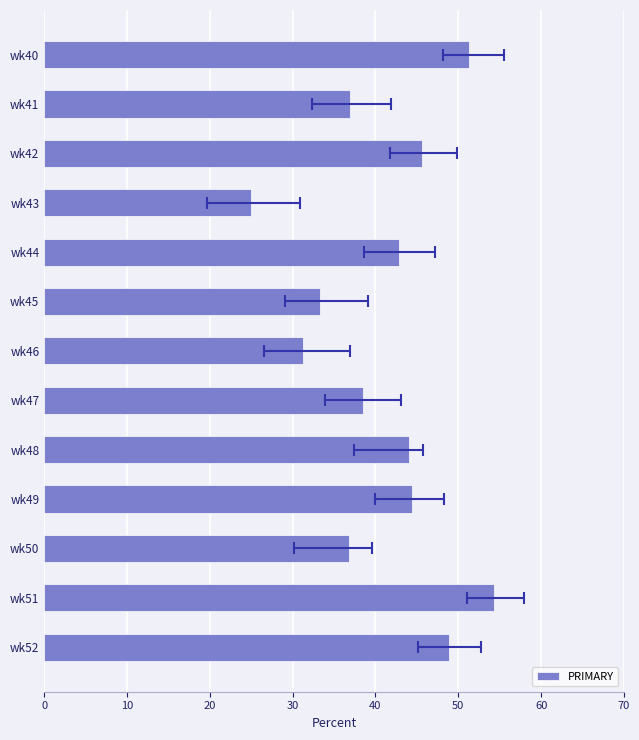

What is the smallest value displayed?

25.0